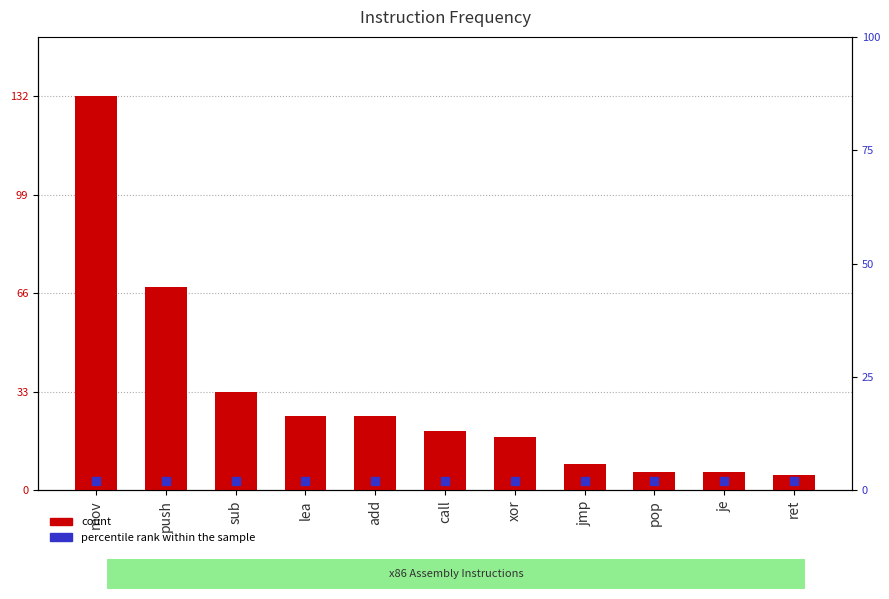

Which series has the largest total across all categories?

count